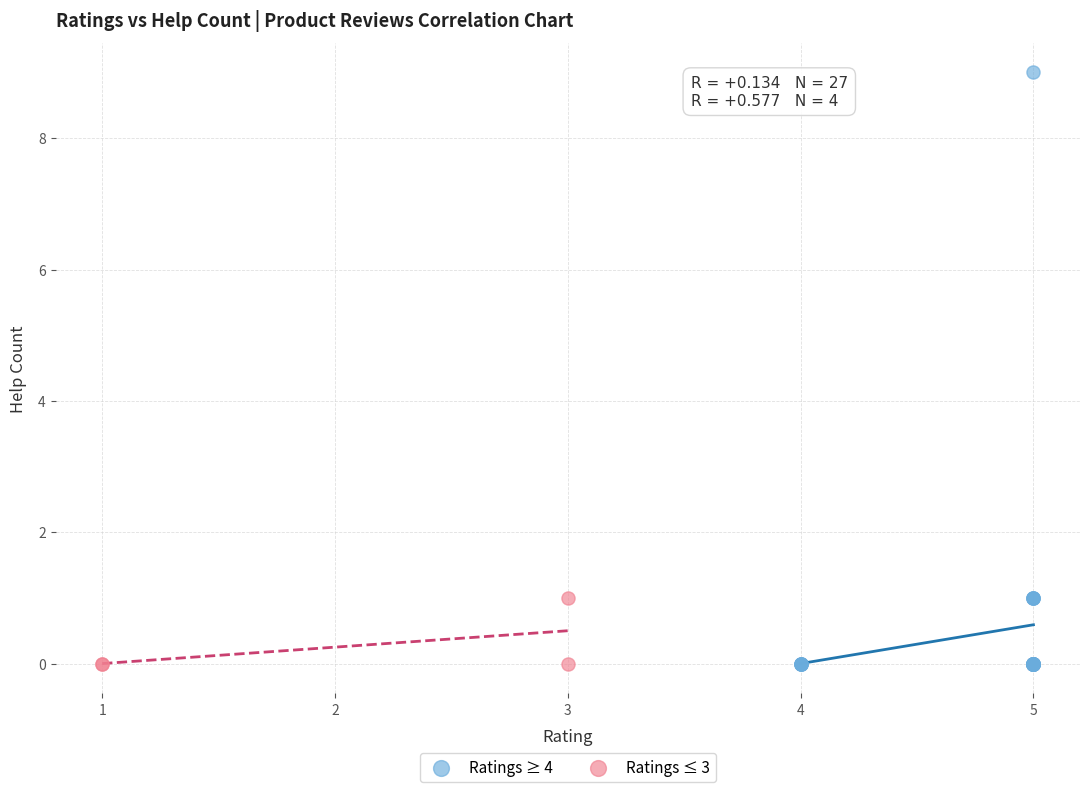

Which series has the largest Y range (max minus min)?

Ratings ≥ 4